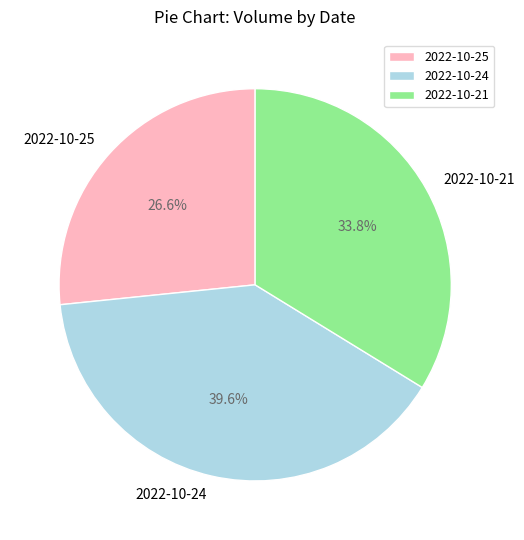

Does 2022-10-25 represent more than half of the total?

No